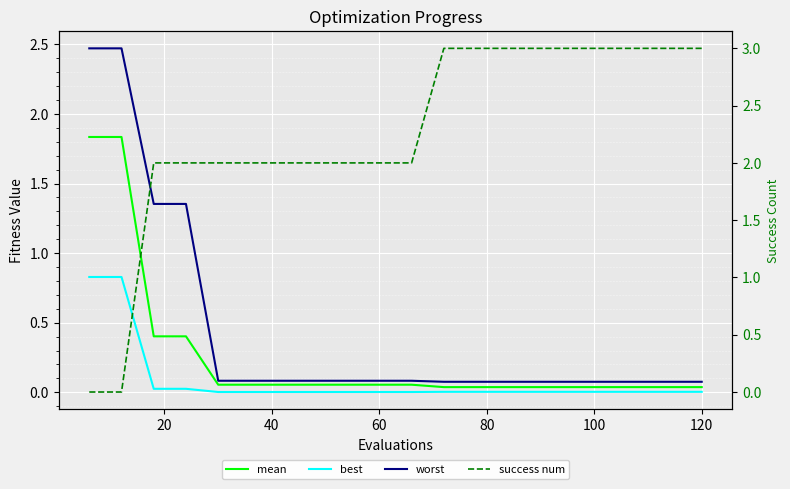

The success num series shows 0.5 at 10. True or false?

False